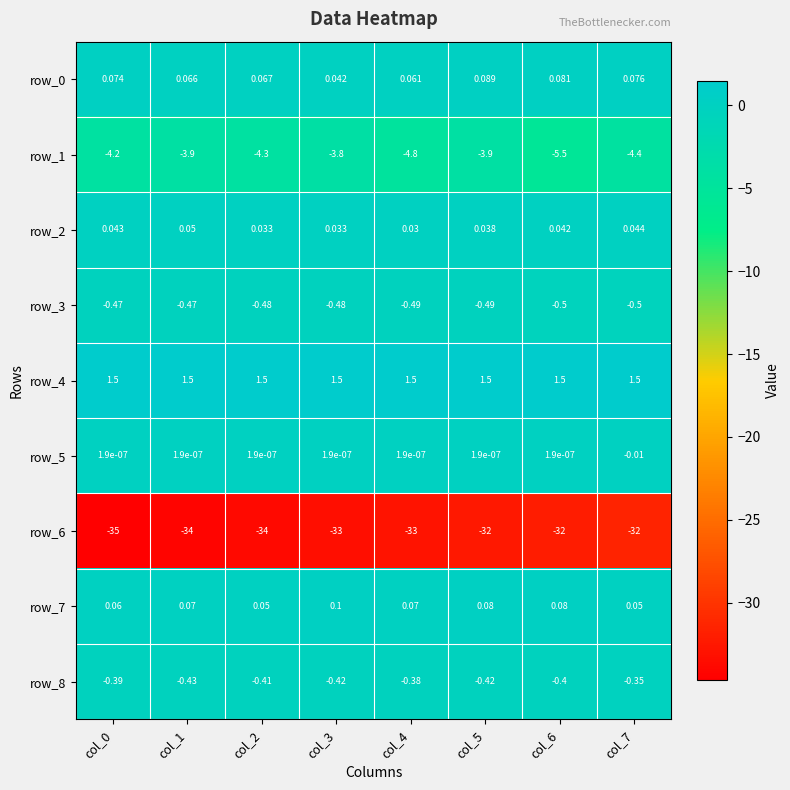

Between col_2 and col_3, which series saw the biggest shift?

row_6